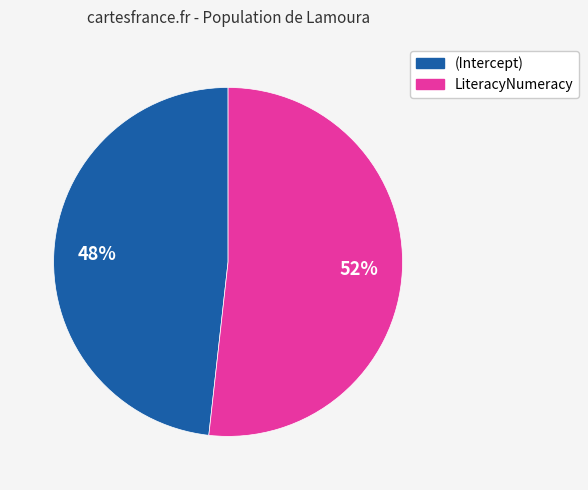

Is there a majority slice in this chart?

Yes